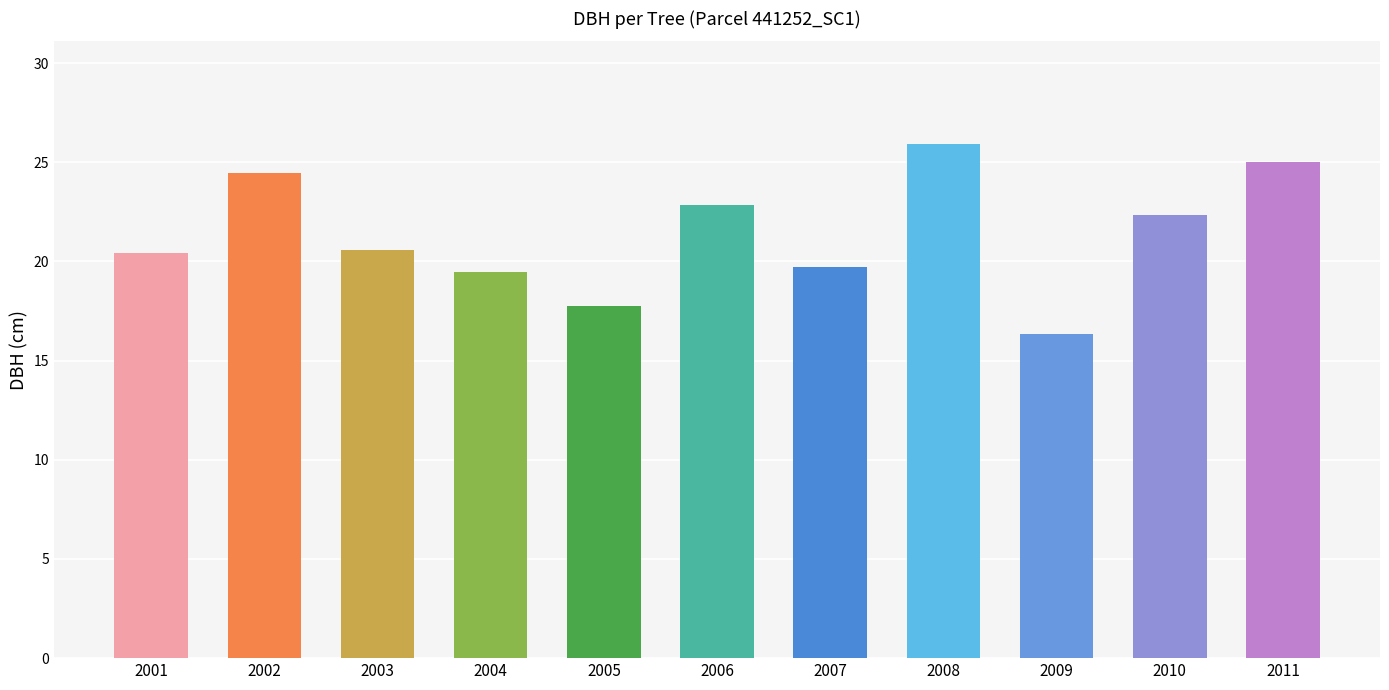

Is it true that the value at 2008 is 25.9?

True